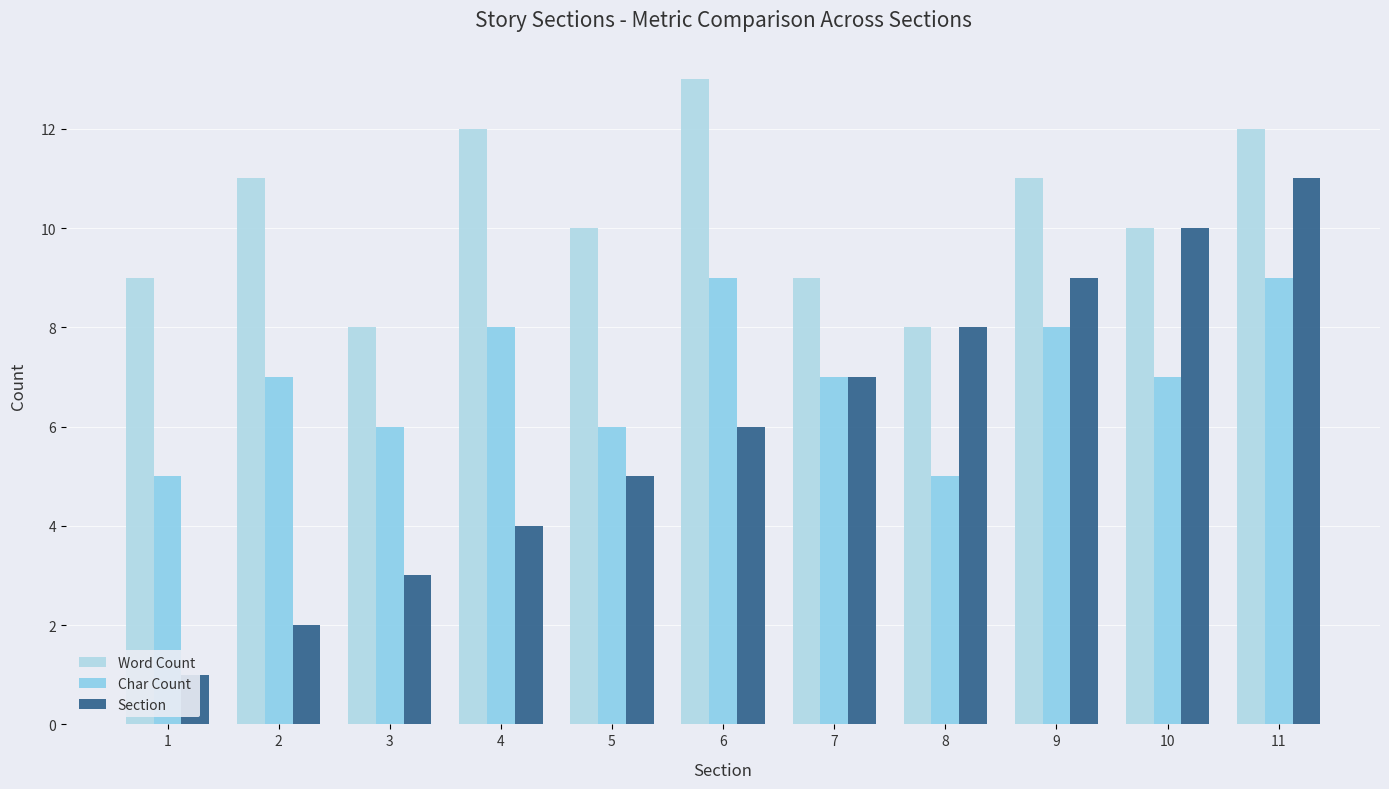

Reading left to right, list all the values displayed in this chart.

Word Count: 1=9	2=11	3=8	4=12	5=10	6=13	7=9	8=8	9=11	10=10	11=12
Char Count: 1=5	2=7	3=6	4=8	5=6	6=9	7=7	8=5	9=8	10=7	11=9
Section: 1=1	2=2	3=3	4=4	5=5	6=6	7=7	8=8	9=9	10=10	11=11